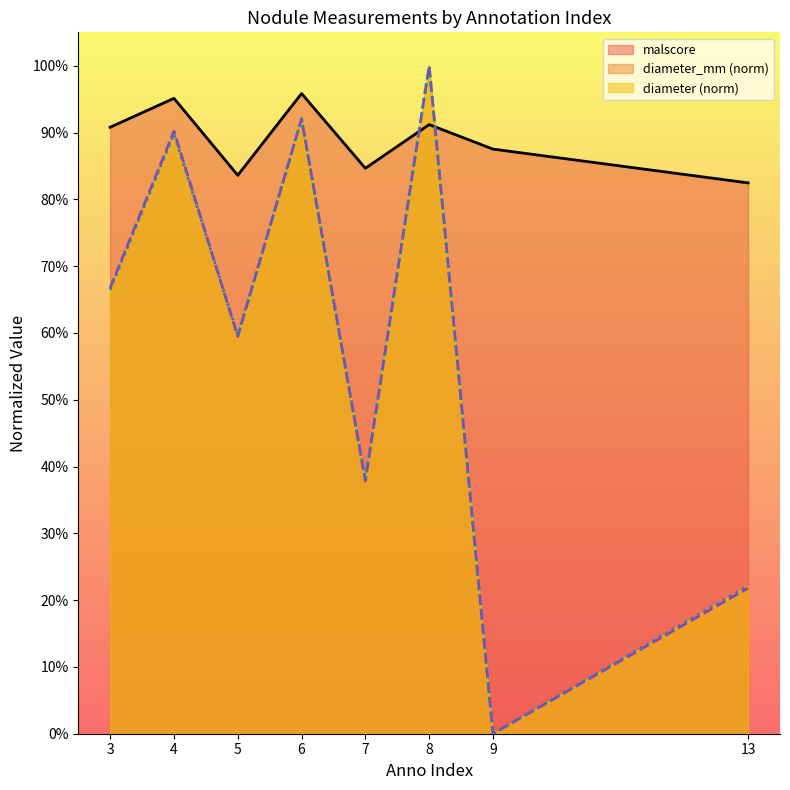

Where do diameter and malscore first cross each other?

7 and 8